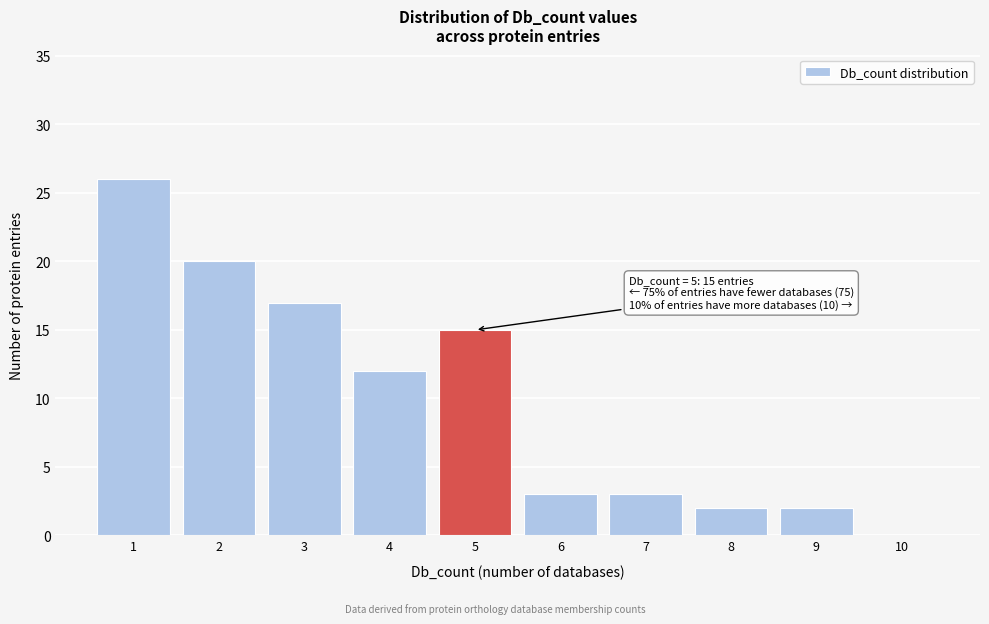

Which range on the x-axis has the tallest bar?

0.5 to 1.5